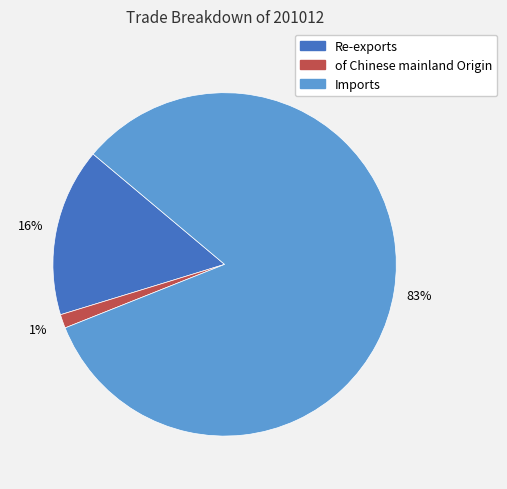

The Re-exports slice represents 16% of the pie. True or false?

True